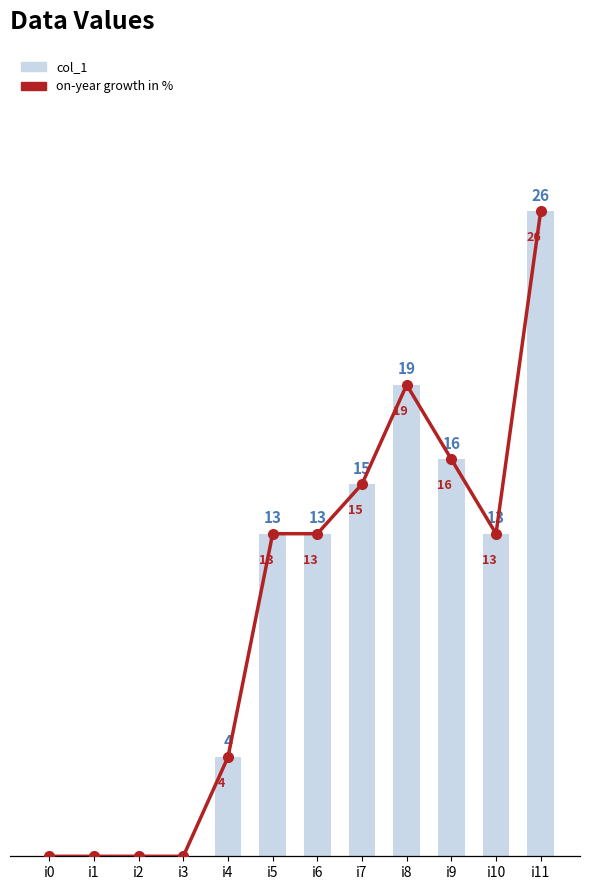

What is the difference between the on-year growth in % values at i11 and i1?

26